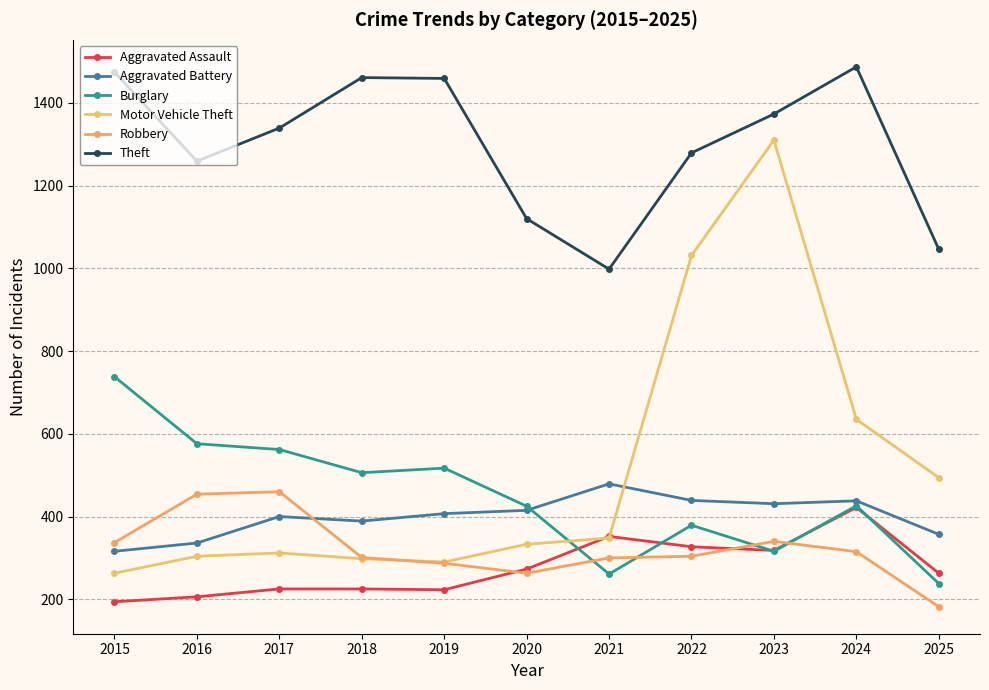

Between 2015 and 2024, which series saw the biggest shift?

Motor Vehicle Theft